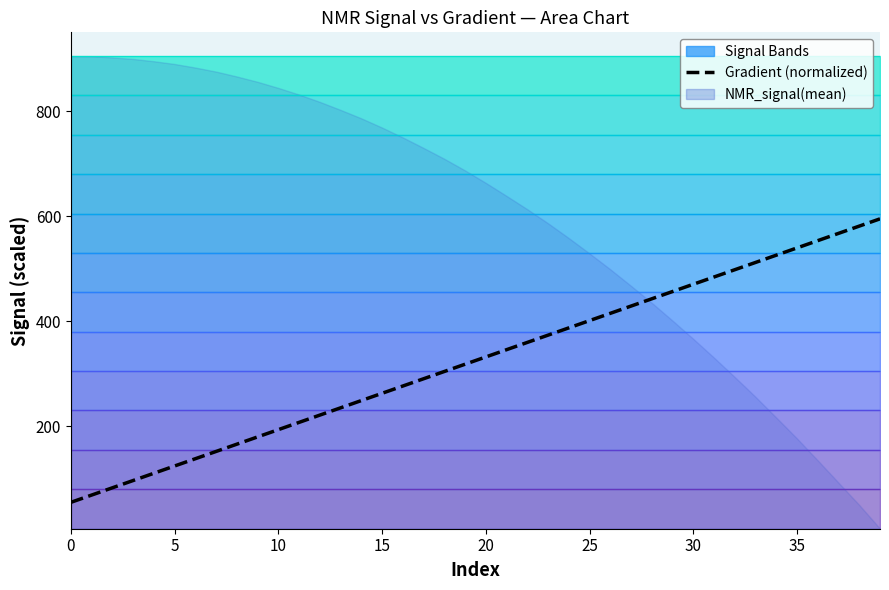

The chart shows a value of 456.5 at 29. True or false?

True